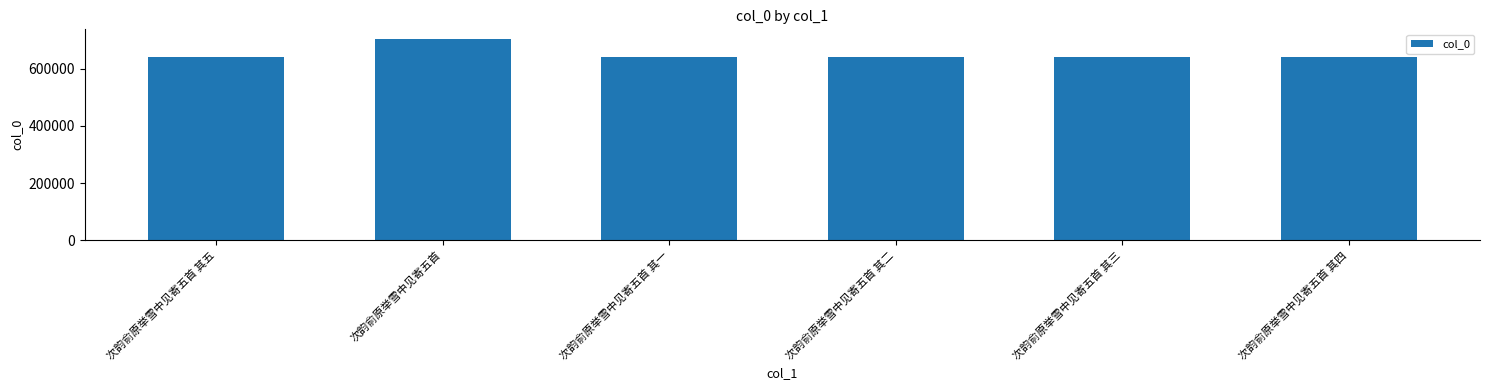

What is the label of the 3rd bar from the left?

次韵俞原举雪中见寄五首 其一